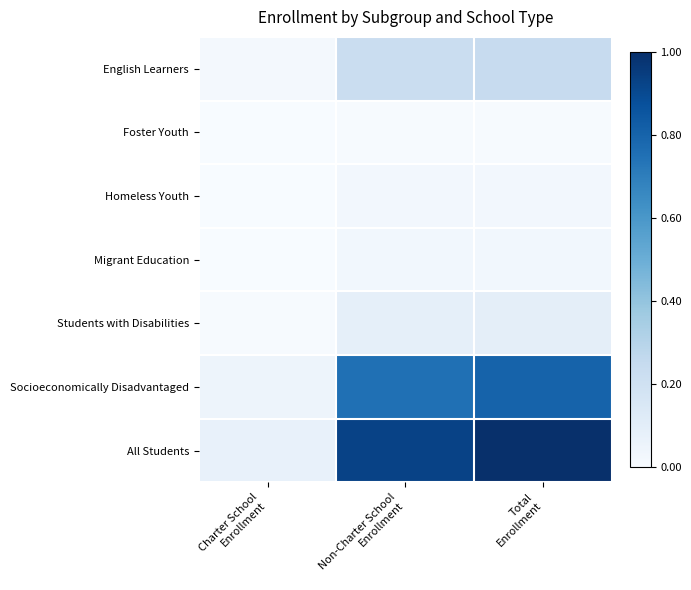

Which series has the largest total across all categories?

All Students